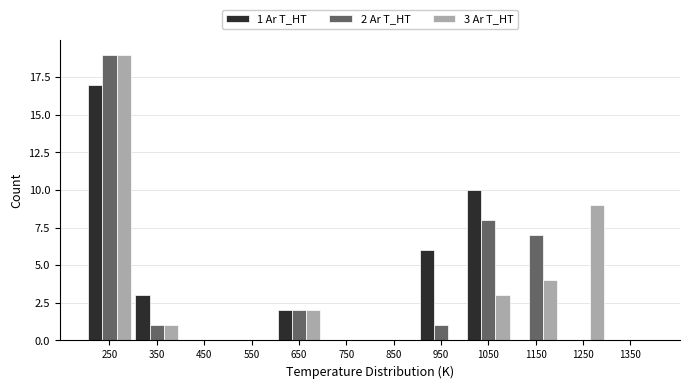

In the 2 Ar T_HT series, which range on the x-axis has the tallest bar?

200 to 300